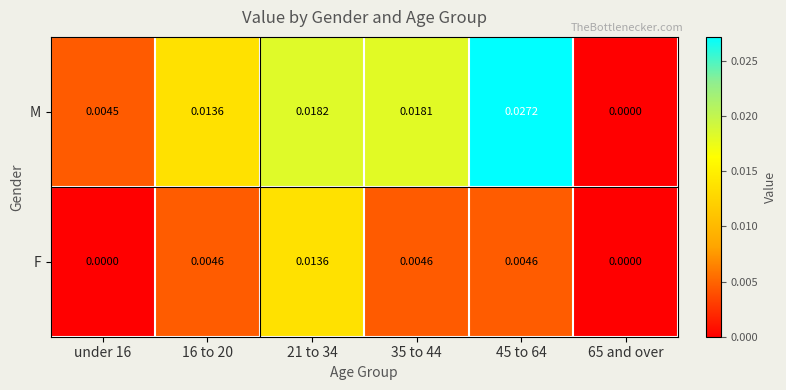

Is the value of F at 21 to 34 greater than the value of M at under 16?

Yes